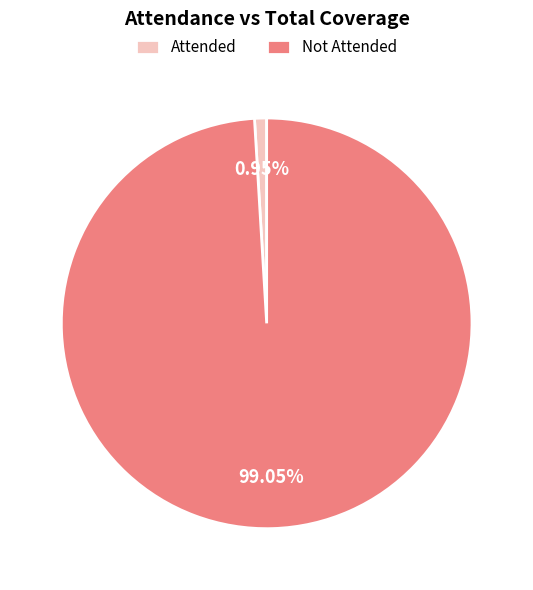

Rank the categories by value from lowest to highest.

Attended, Not Attended